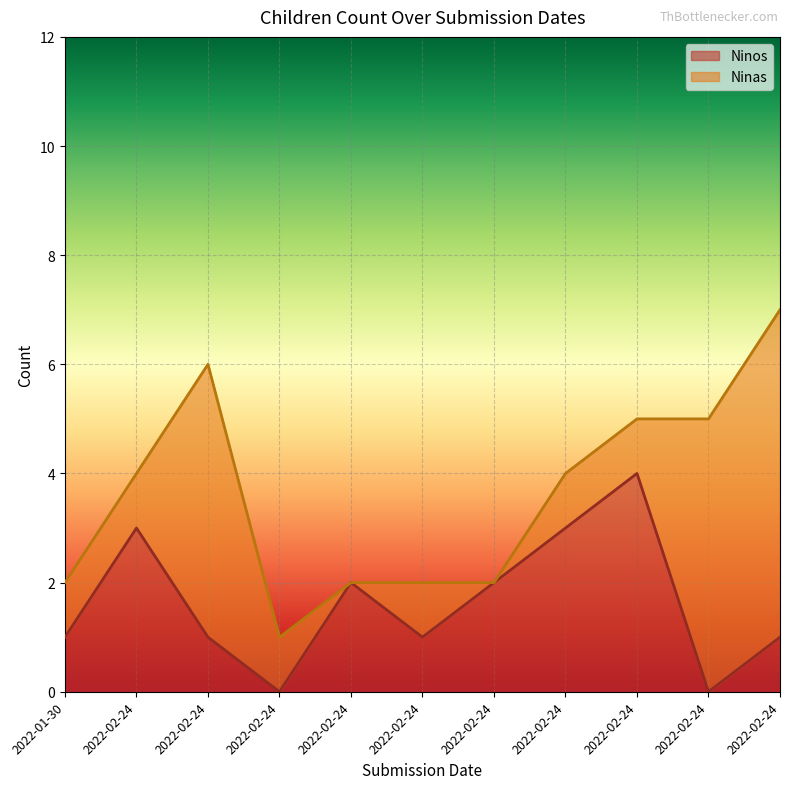

At which label does the data first exceed 1?

2022-02-24